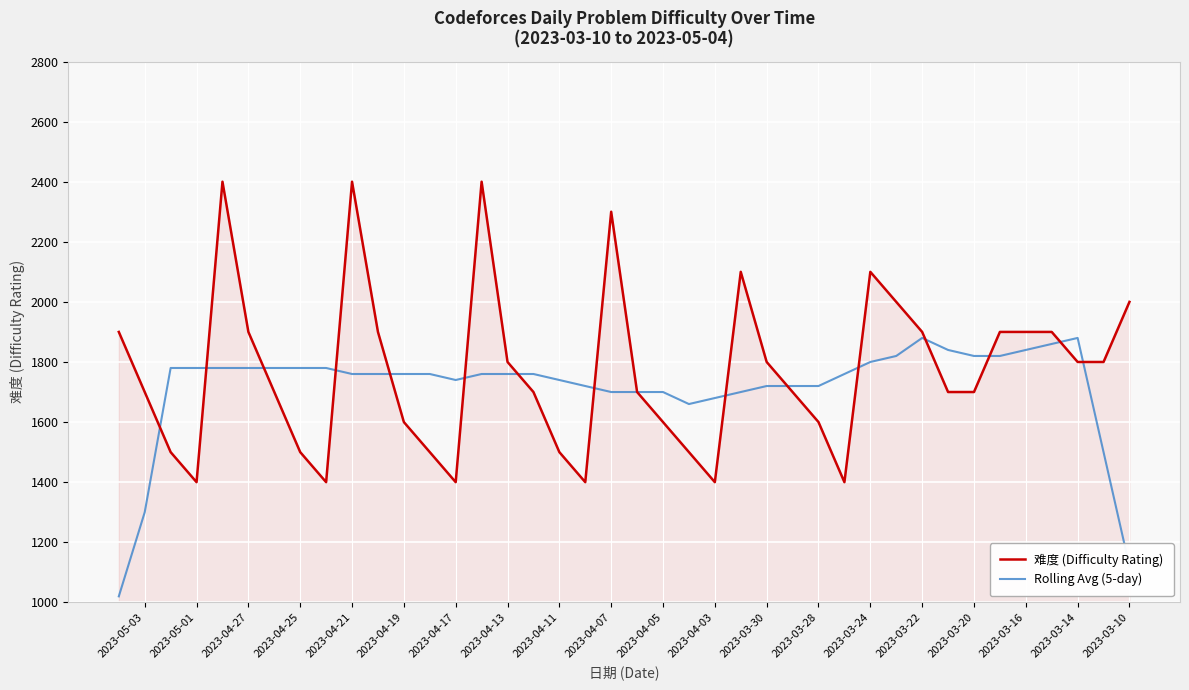

Is the value of 难度 (Difficulty Rating) at 2023-04-17 greater than the value of Rolling Avg (5-day) at 2023-04-11?

No